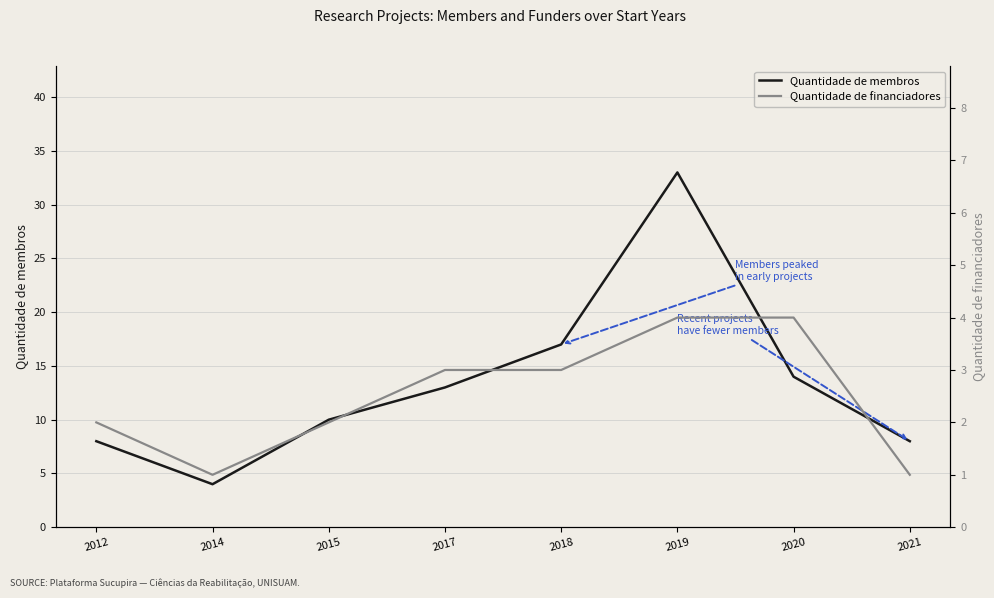

Is it true that Quantidade de membros equals 22 at 2020?

False